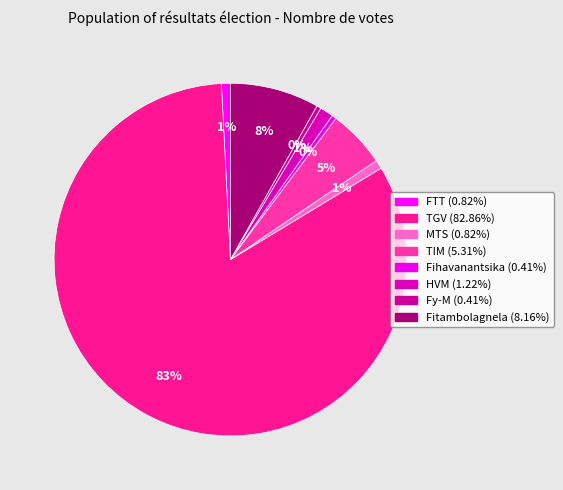

What is the largest slice in the pie chart?

RAJOELINA Andry Nirina (TGV)